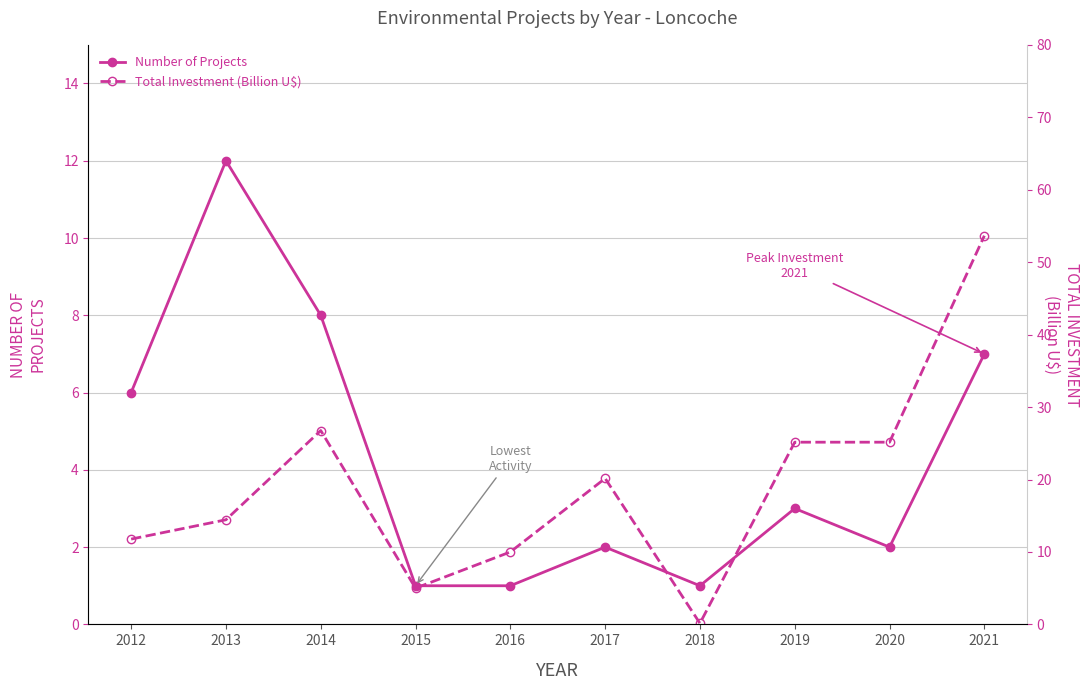

What is the maximum value for Number of Projects?

12